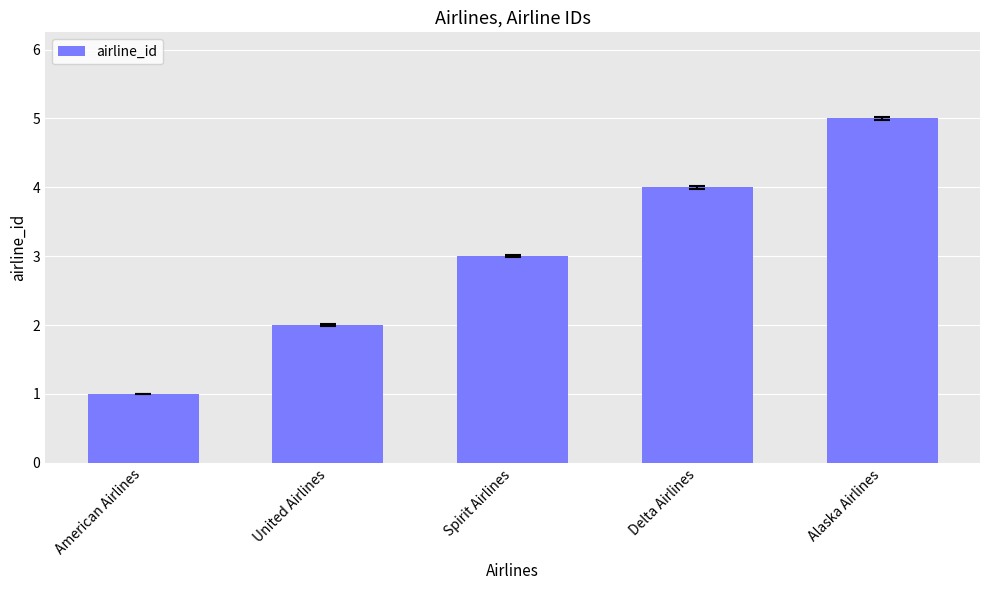

What is the change in value from Delta Airlines to Alaska Airlines?

+1